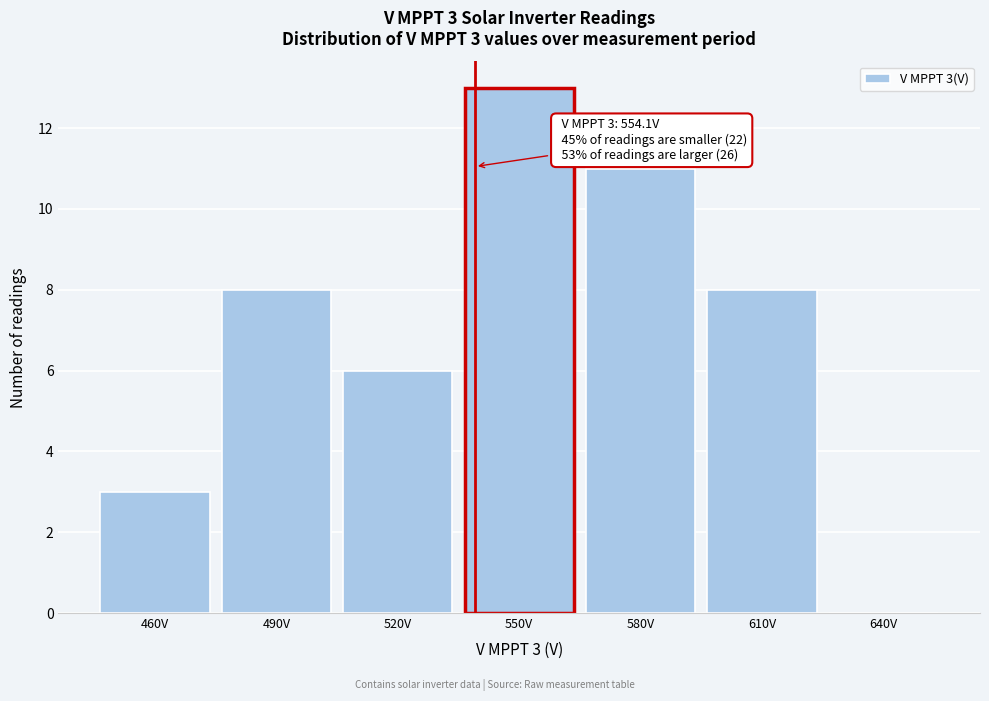

Reading left to right, what are all the values shown in this chart?

460V=3	490V=8	520V=6	550V=13	580V=11	610V=8	640V=0